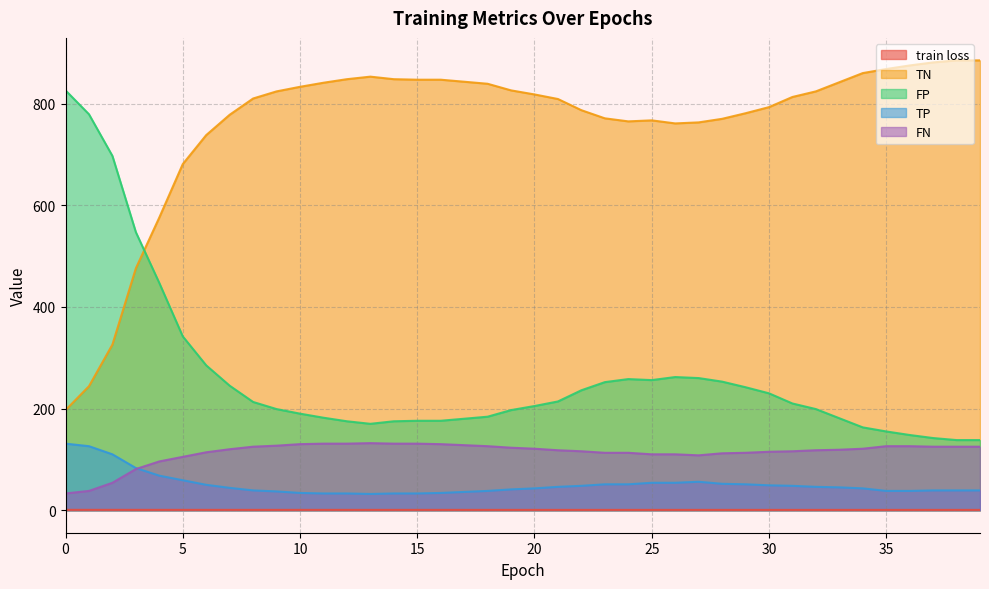

Which series has the widest spread of values?

TN